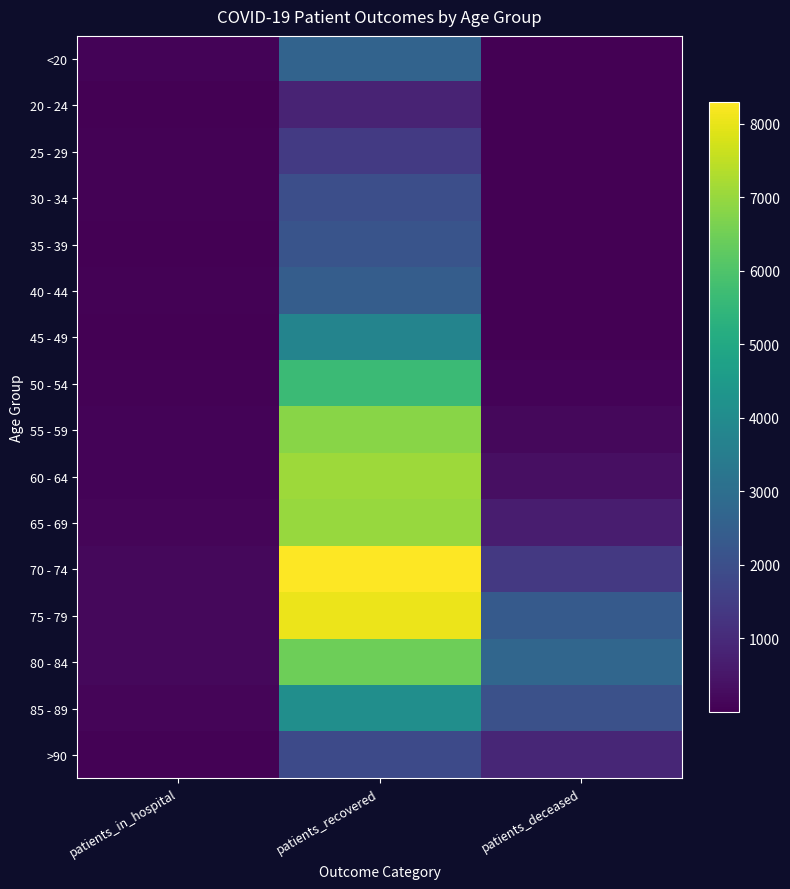

At which category does the chart reach its minimum across all series?

patients_deceased